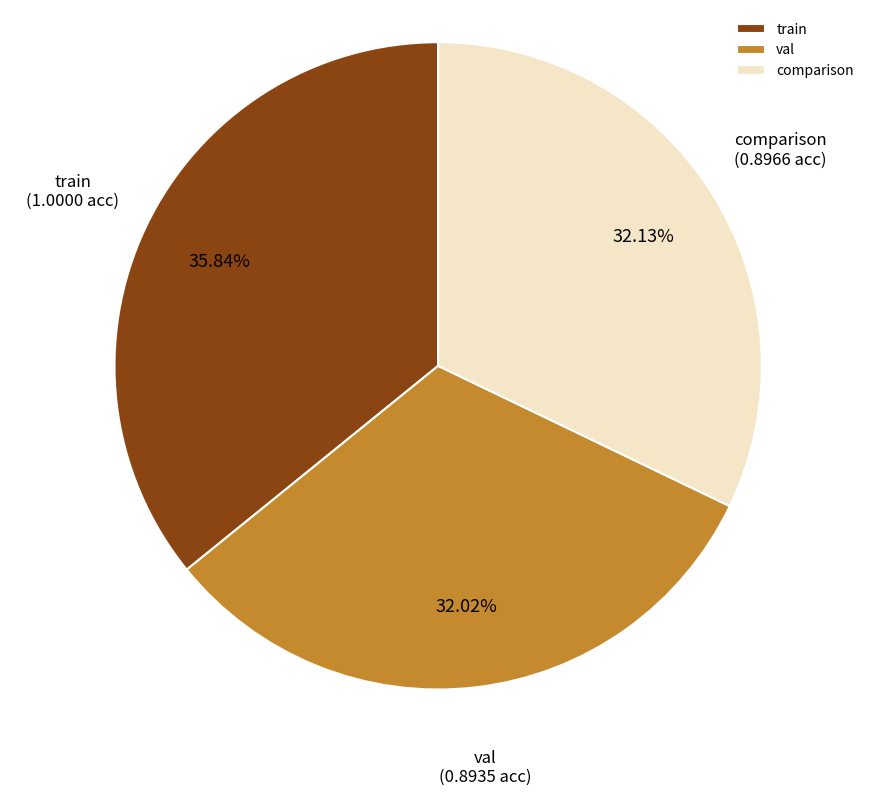

To the nearest percent, what is the combined percentage of comparison and train?

68%